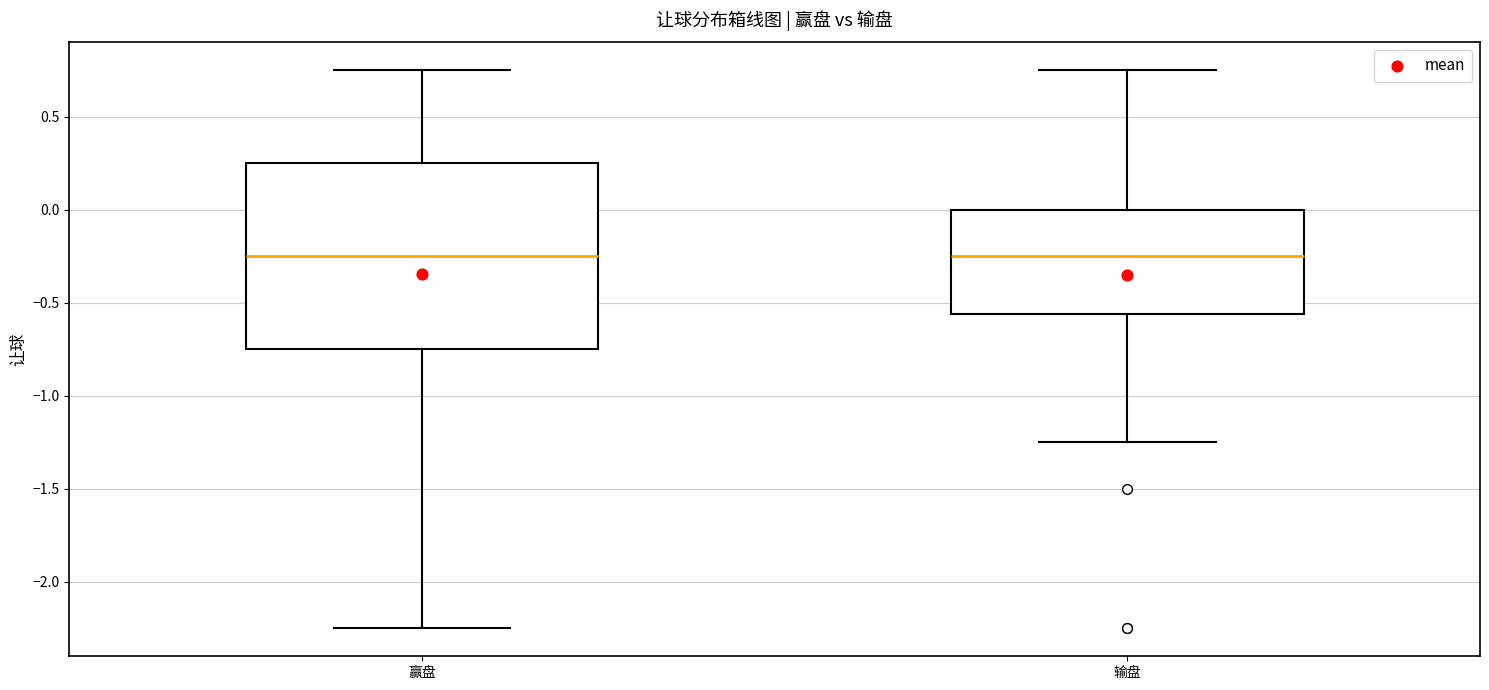

Comparing the boxes themselves (not the whiskers), which one is the tallest?

赢盘